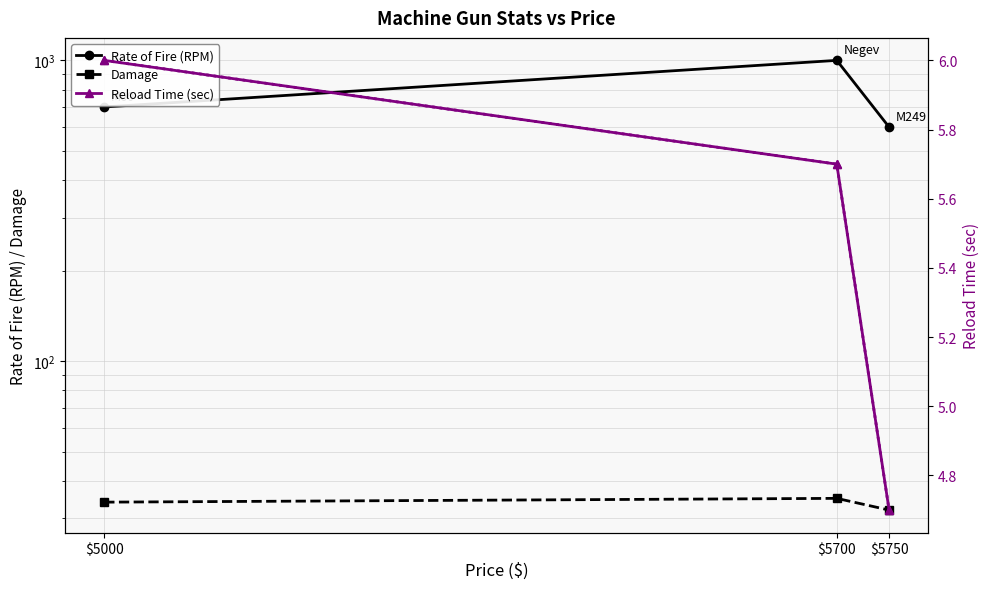

At which label does Reload Time (sec) [dotted] reach its minimum?

$5750